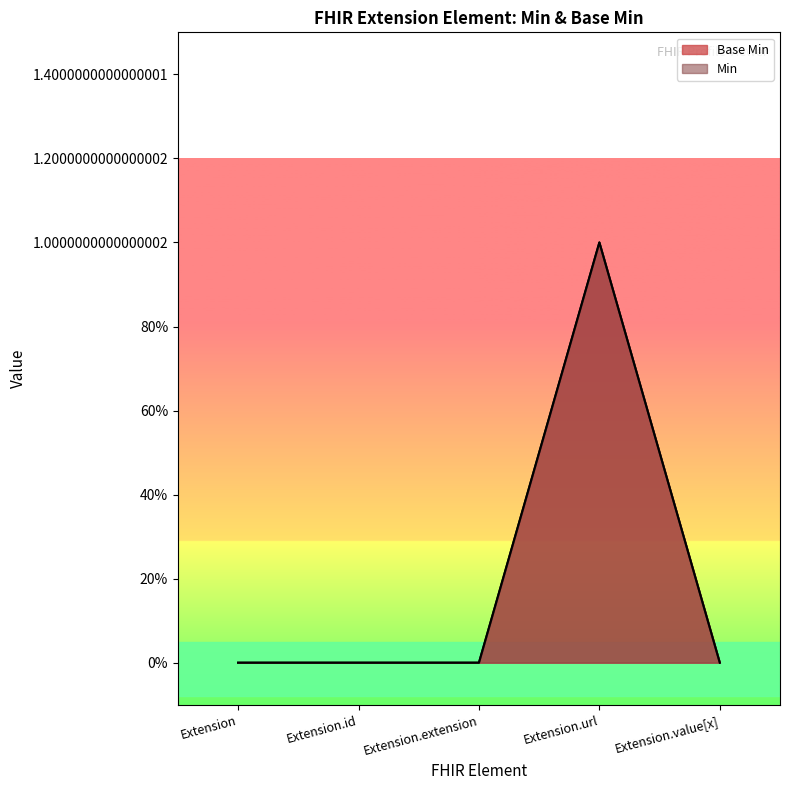

What is the greatest value displayed?

1